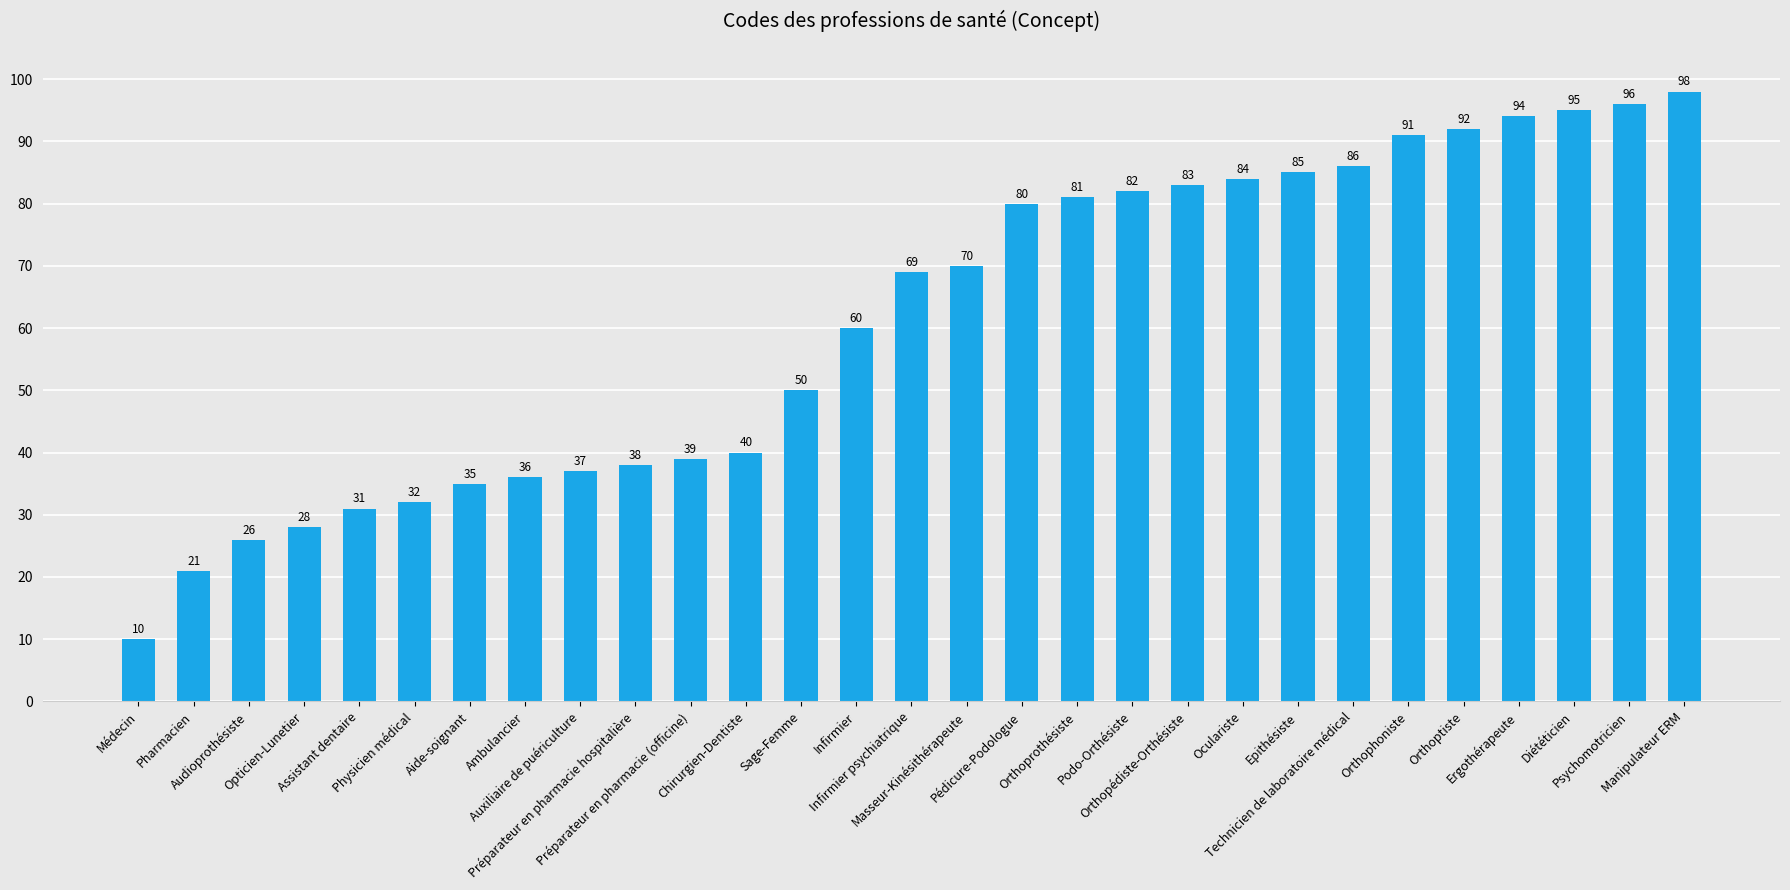

How many bars are there in total?

29